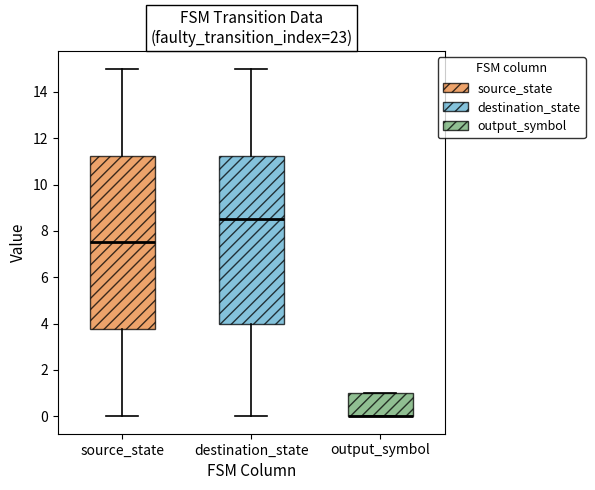

Where is the upper edge of the box for output_symbol on the y-axis? The values are not printed on the chart, so give them approximately, as read against the axis.

1.0